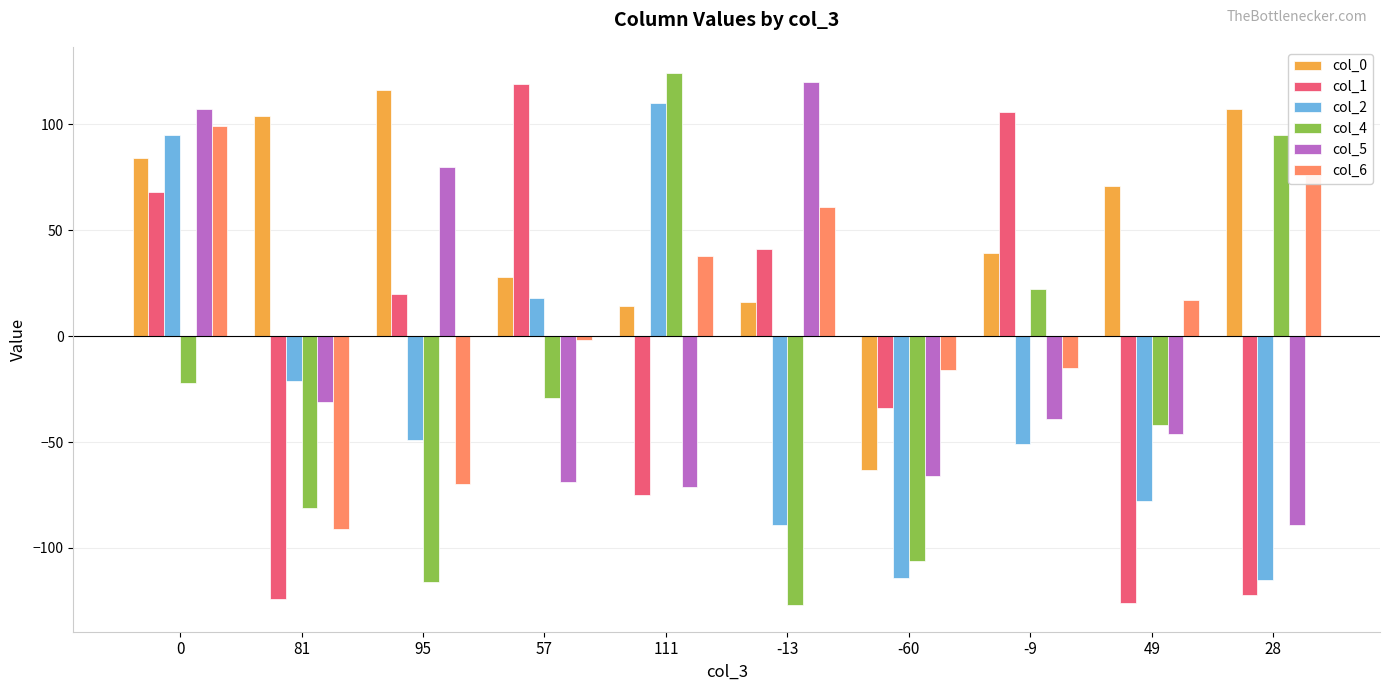

What is the spread (max minus min) of values at -9?

157